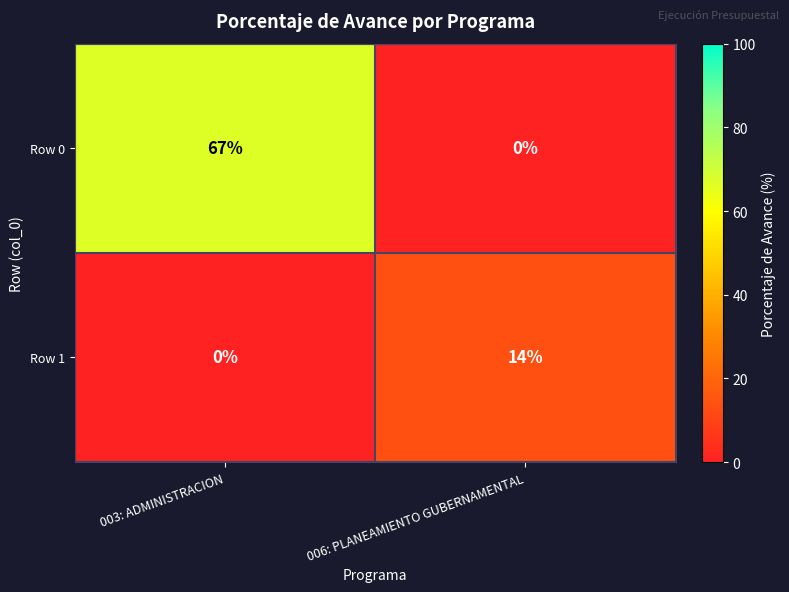

Between 003: ADMINISTRACION and 006: PLANEAMIENTO GUBERNAMENTAL, which series saw the biggest shift?

Row 0